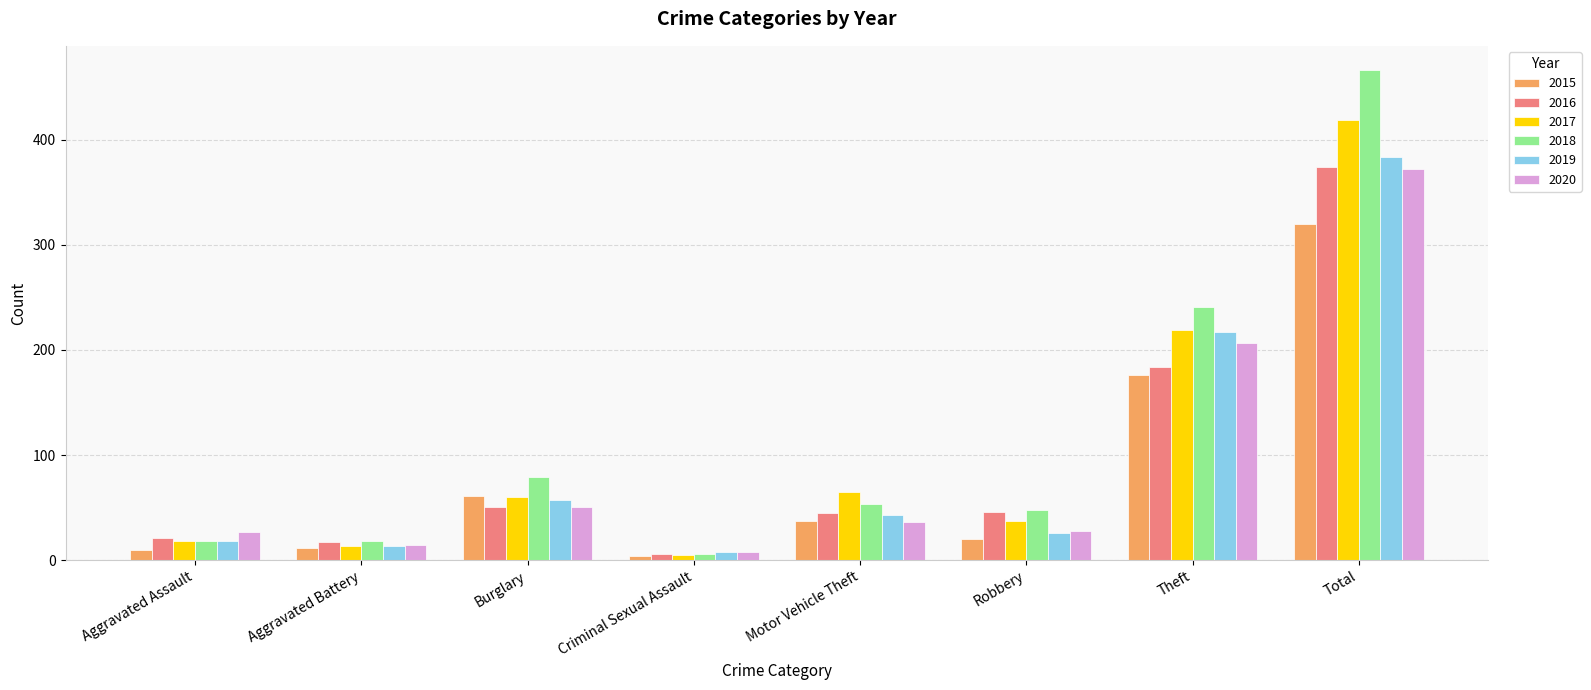

The 2017 series shows 60 at Robbery. True or false?

False